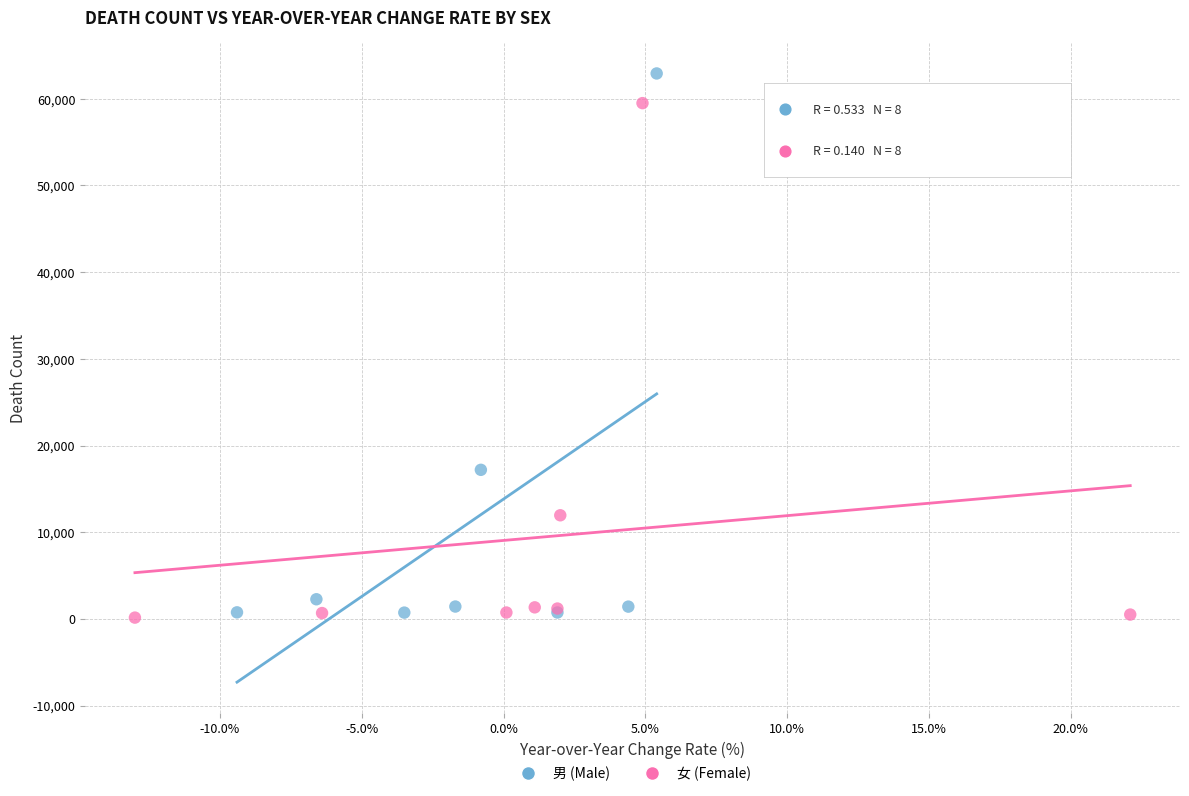

Which series has the largest Y range (max minus min)?

男 (Male)